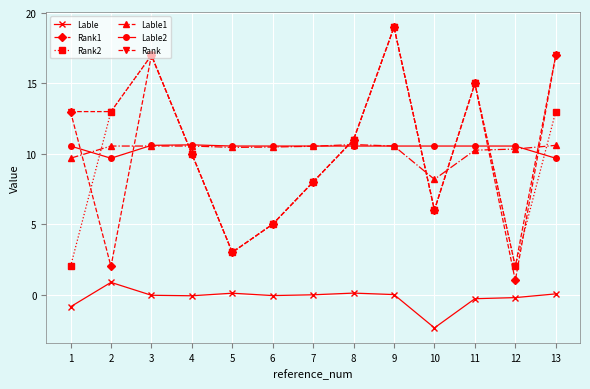

What is the total value across all series at 2?

49.1